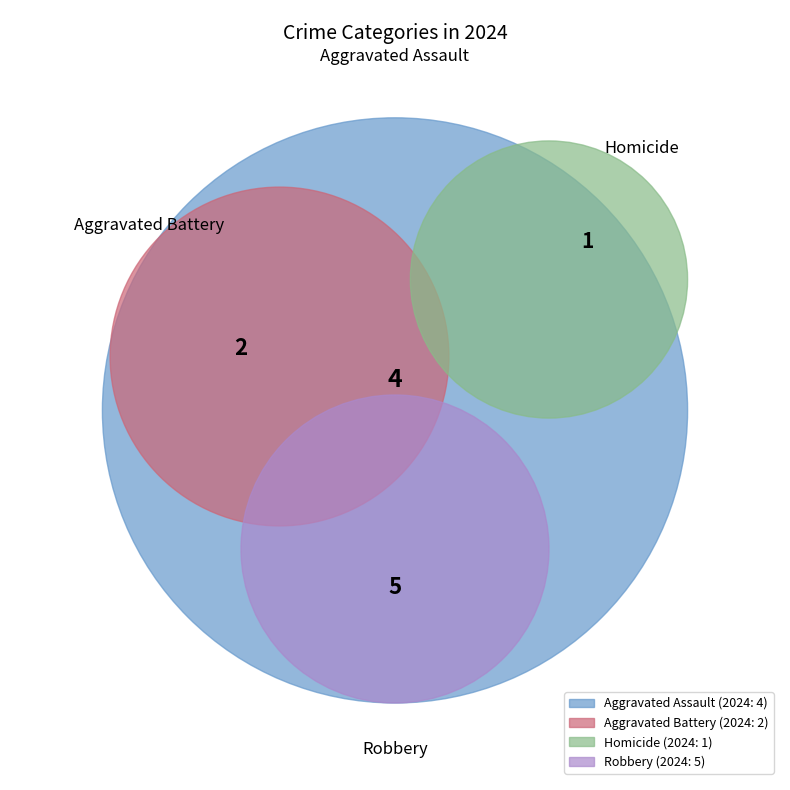

Between Aggravated Battery and Robbery, which is larger?

Robbery